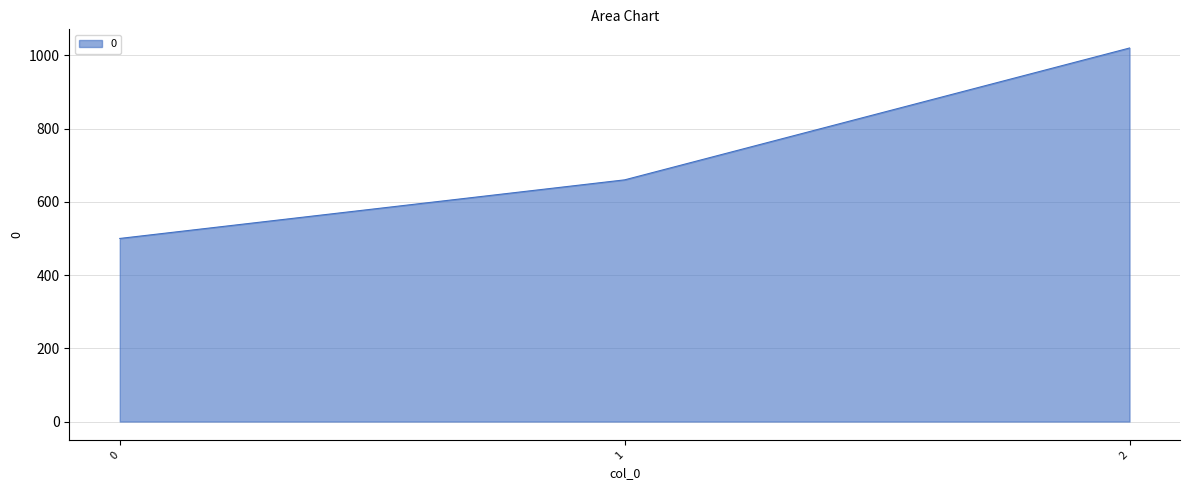

The chart shows a value of 321 at 1. True or false?

False